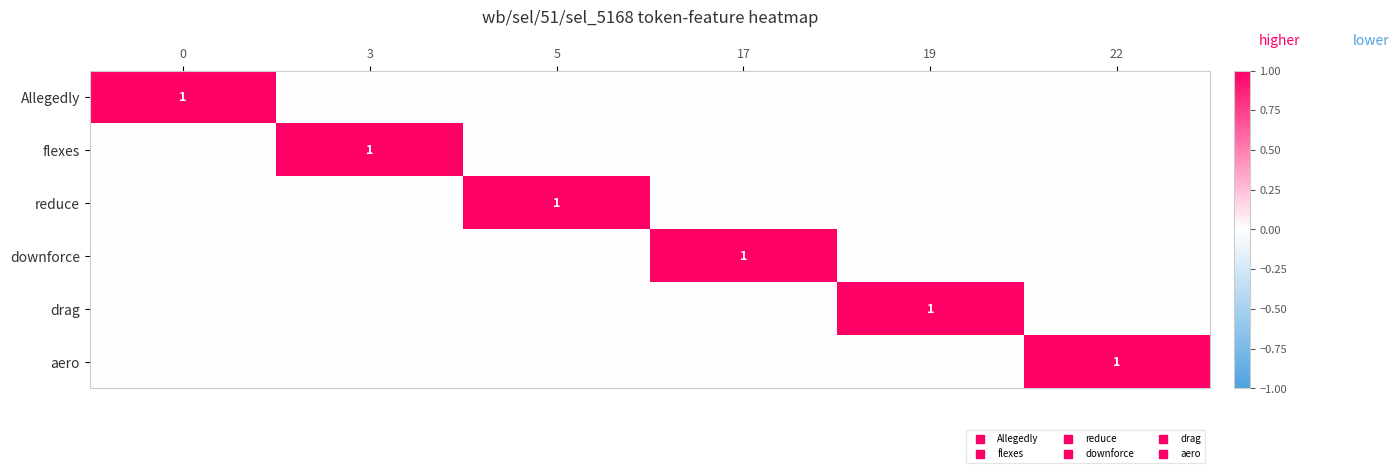

Is it true that reduce equals 0 at 17?

True